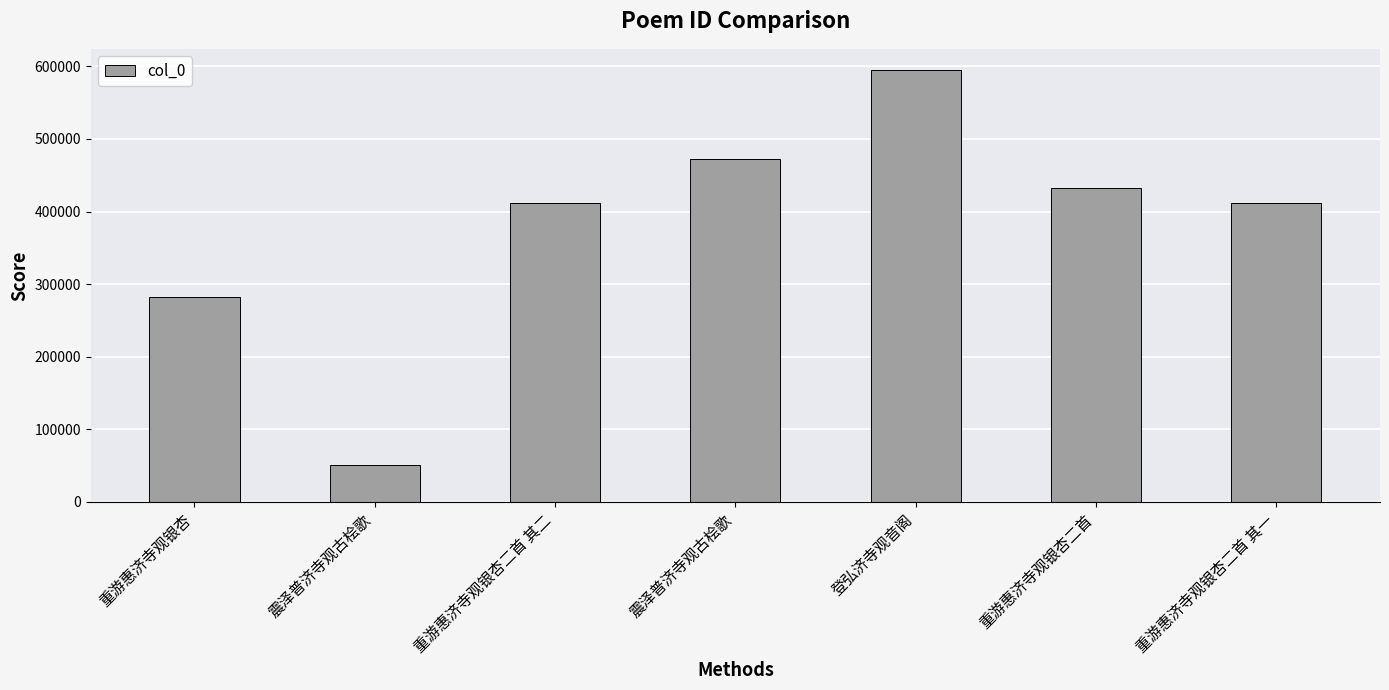

How many bars are there in total?

7